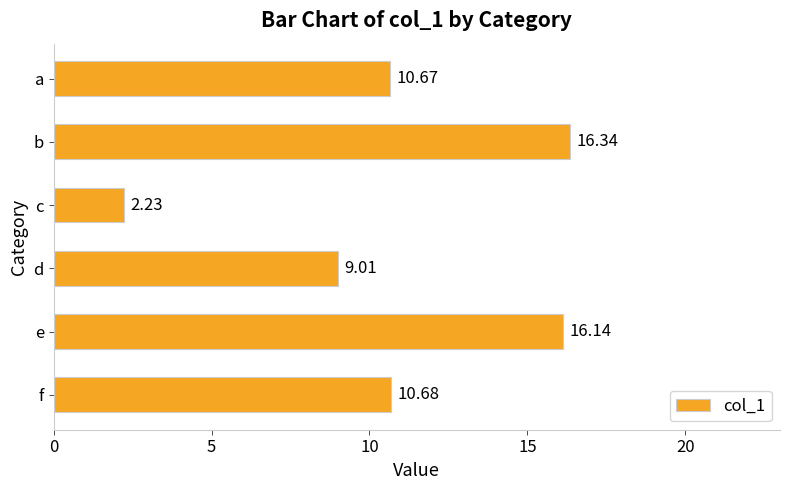

Which label corresponds to the largest value in the chart?

b